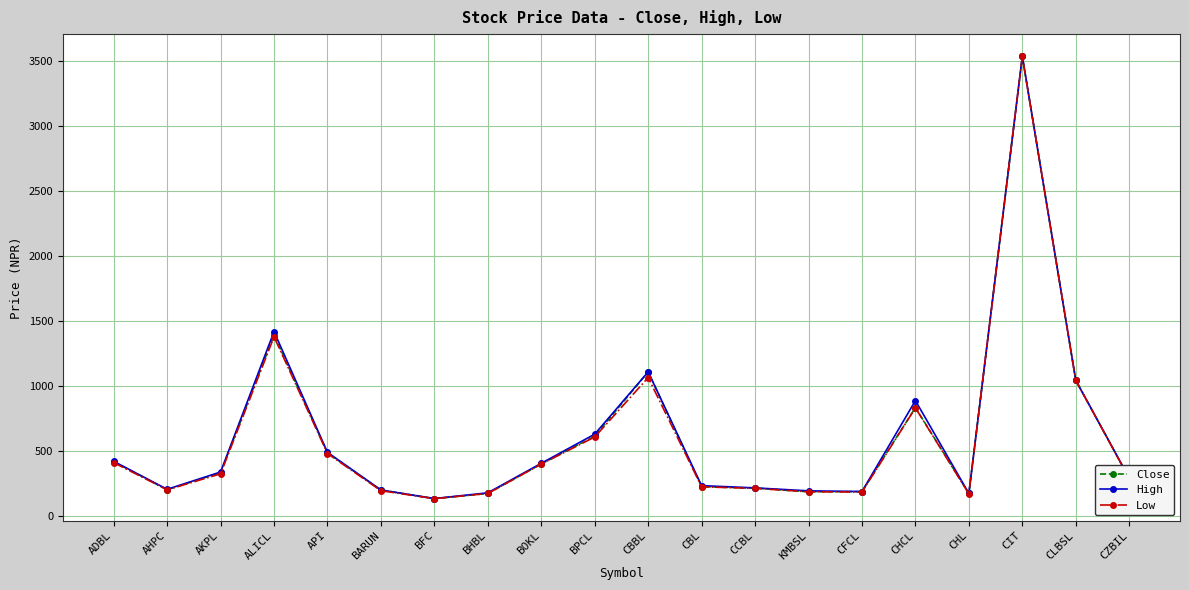

What is the lowest value of the Low series?

135